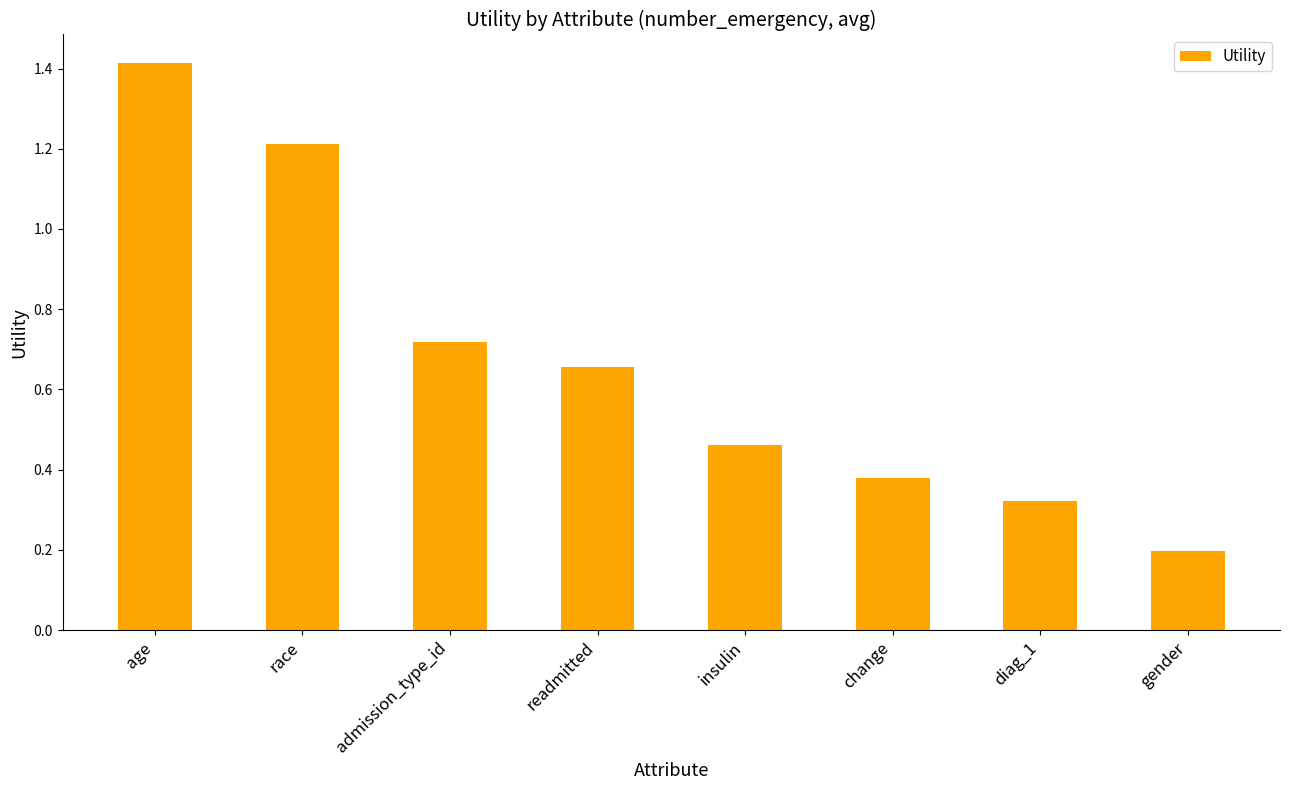

List the labels in order of value, largest first.

age, race, admission_type_id, readmitted, insulin, change, diag_1, gender